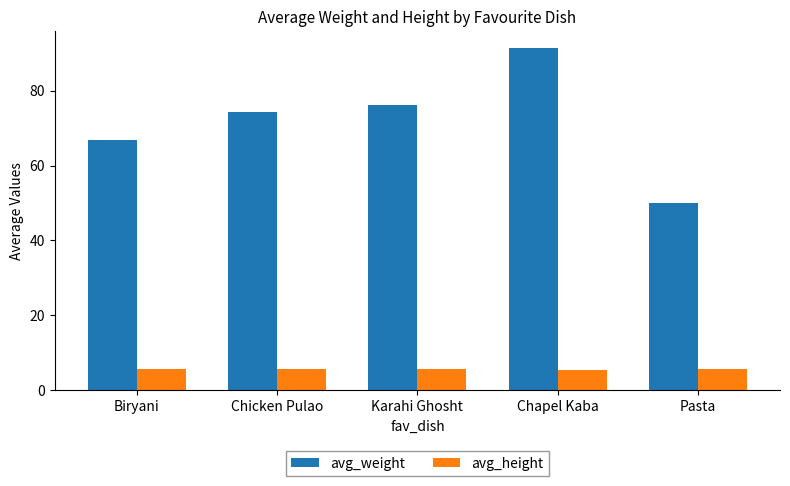

True or false: avg_weight has a value of 74.3 at Chicken Pulao.

True